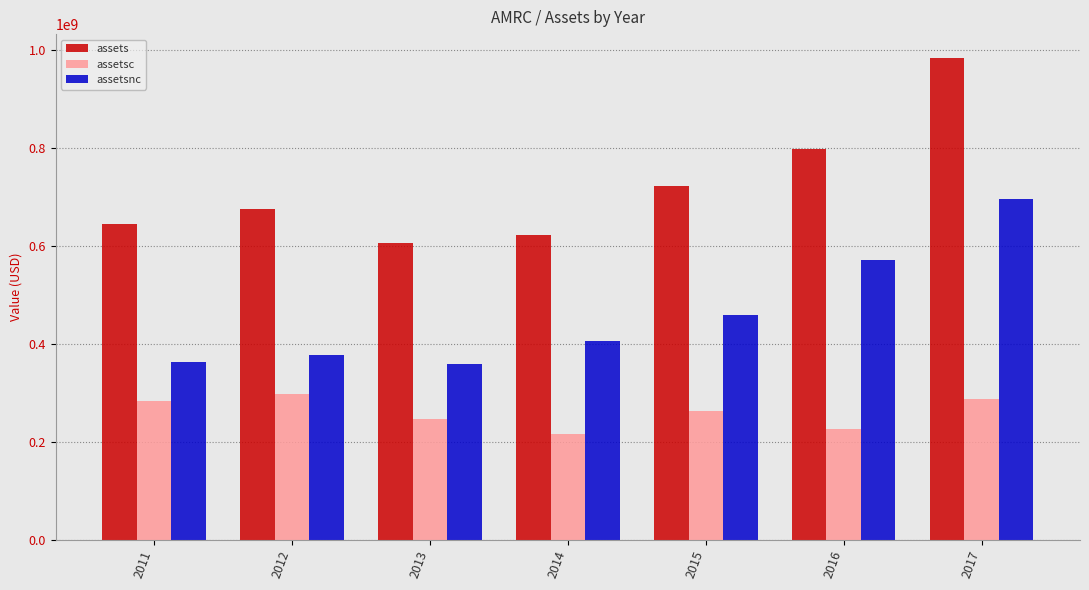

What is the value of the assets bar at the 1st from the left?

645597467